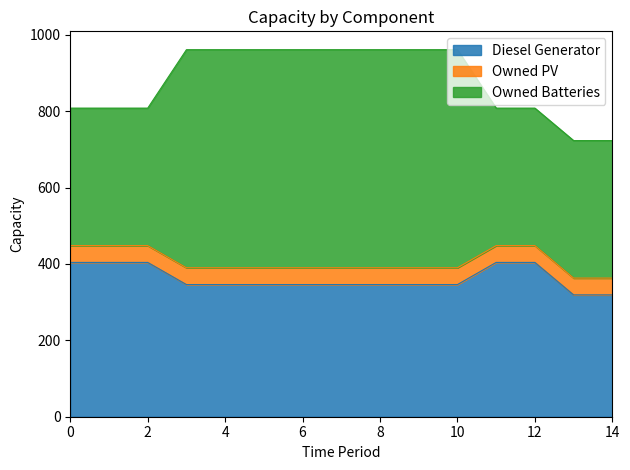

At 5, list the series in order from largest to smallest.

Owned Batteries, Diesel Generator, Owned PV